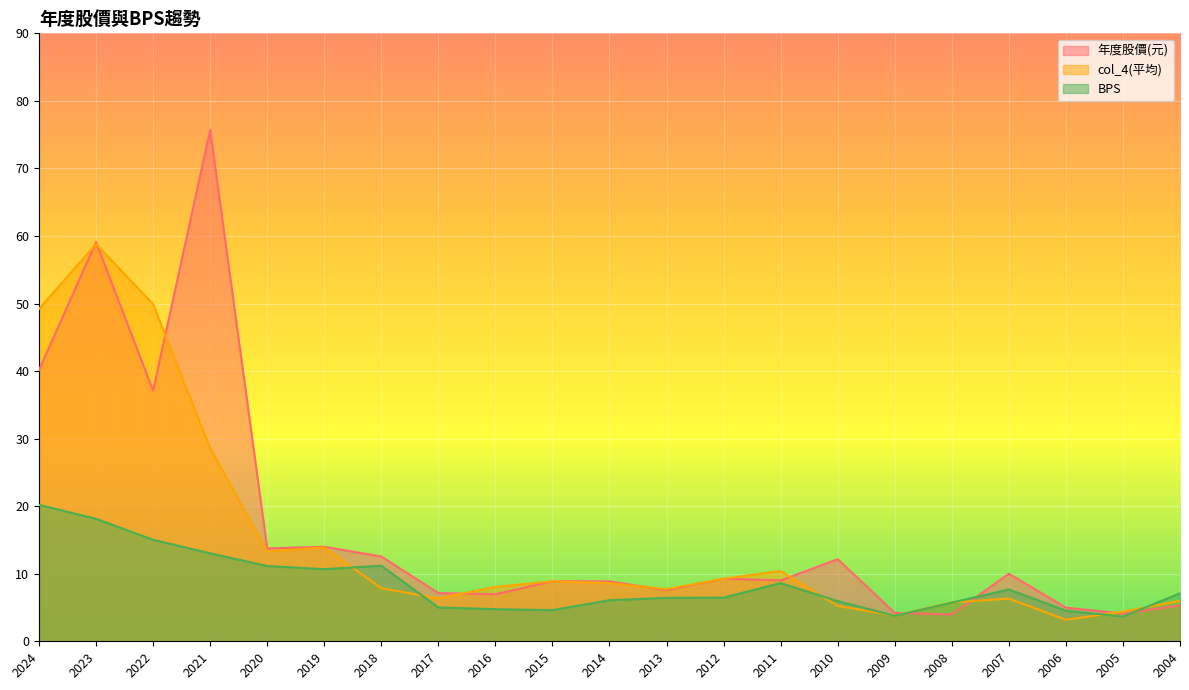

At which category is the sum across all series the highest?

2023